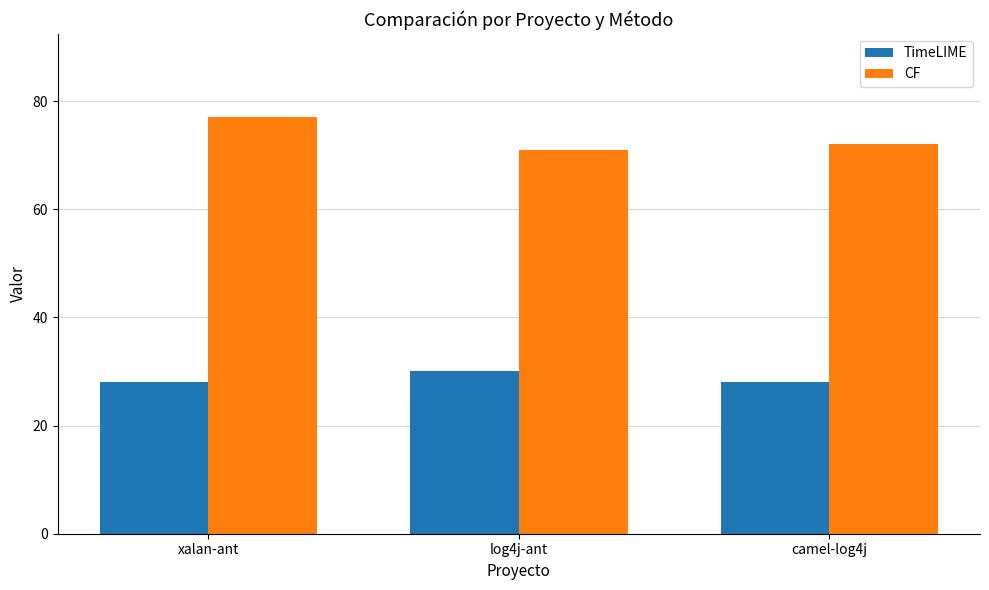

What is the greatest value displayed?

77